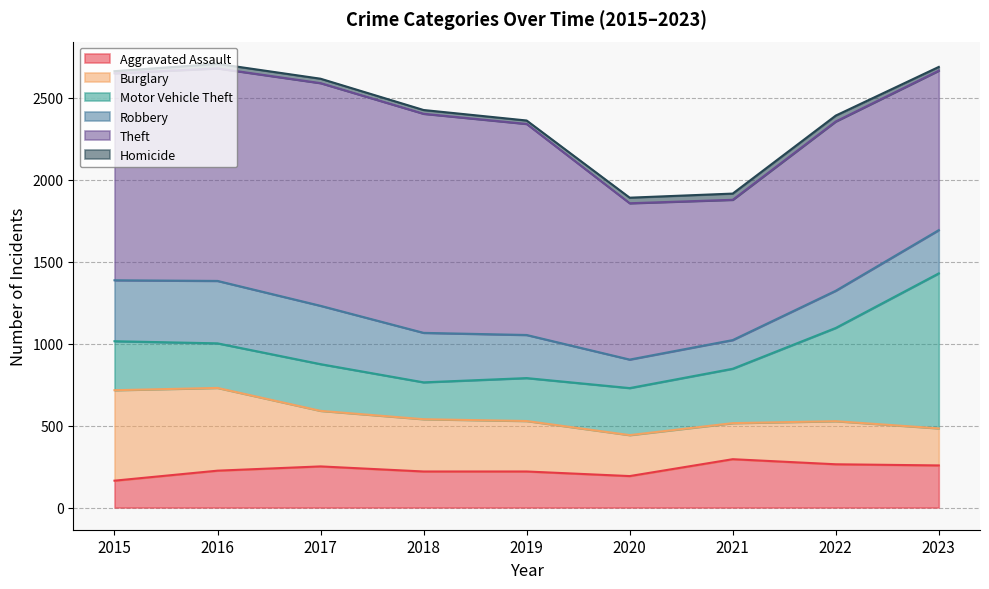

How many interior local peaks does the Robbery series have?

1